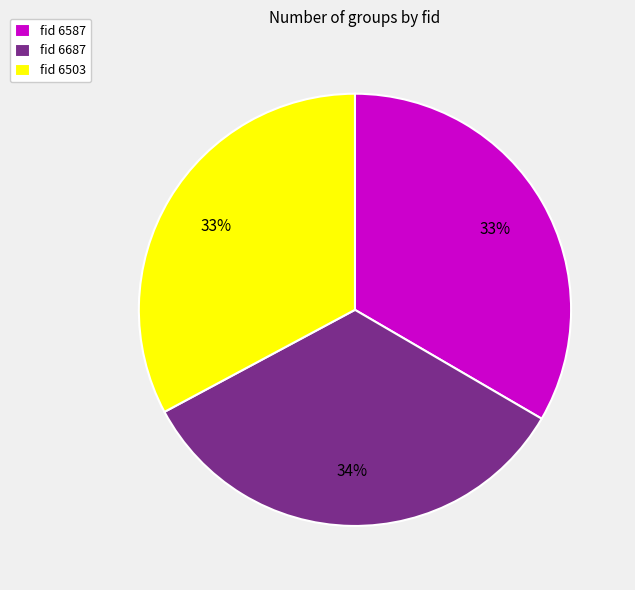

Combined, do fid 6503 and fid 6687 account for over 50%?

Yes